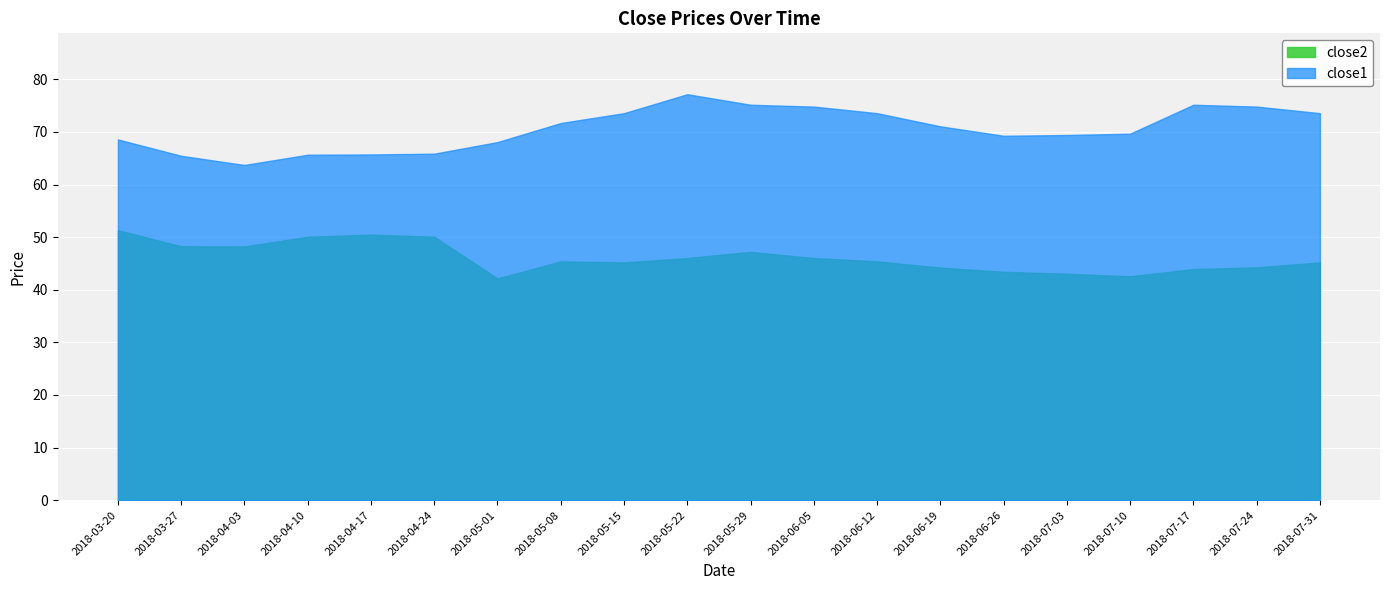

What is the label of the 14th point from the left?

2018-06-19